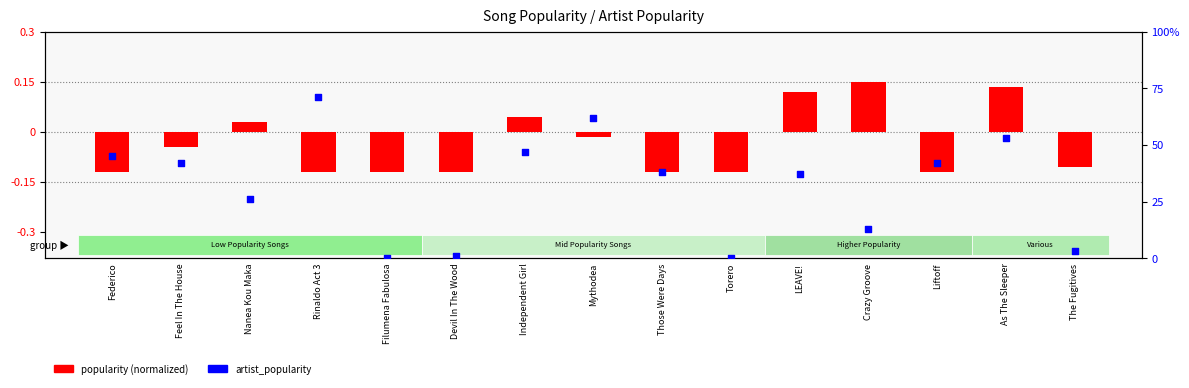

Which series contains the highest Y value?

artist_popularity